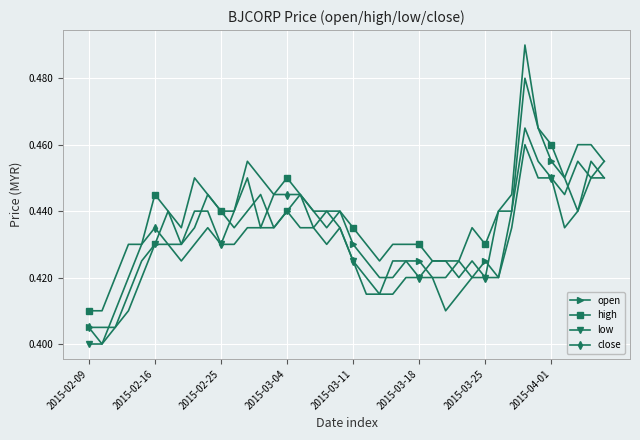

List the series in order of their peak value, highest first.

high, open, close, low